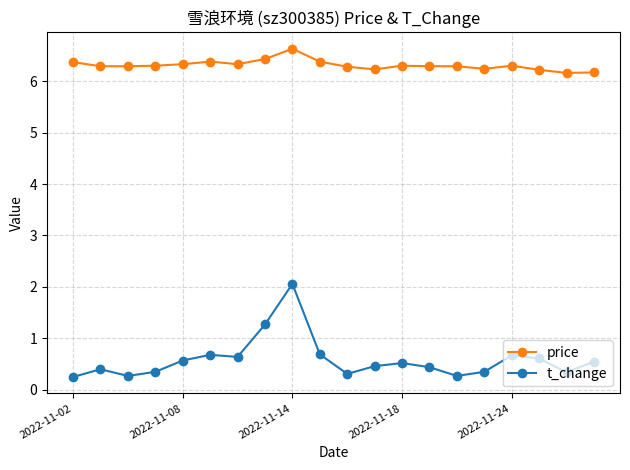

Does the chart display data point markers on the line(s)?

Yes